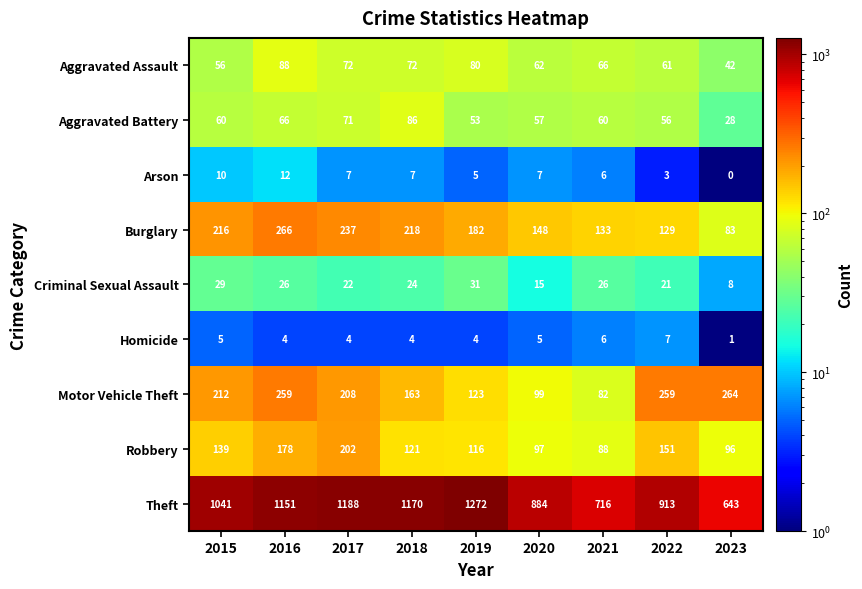

What is the sum of the Theft values at 2016 and 2021?

1867